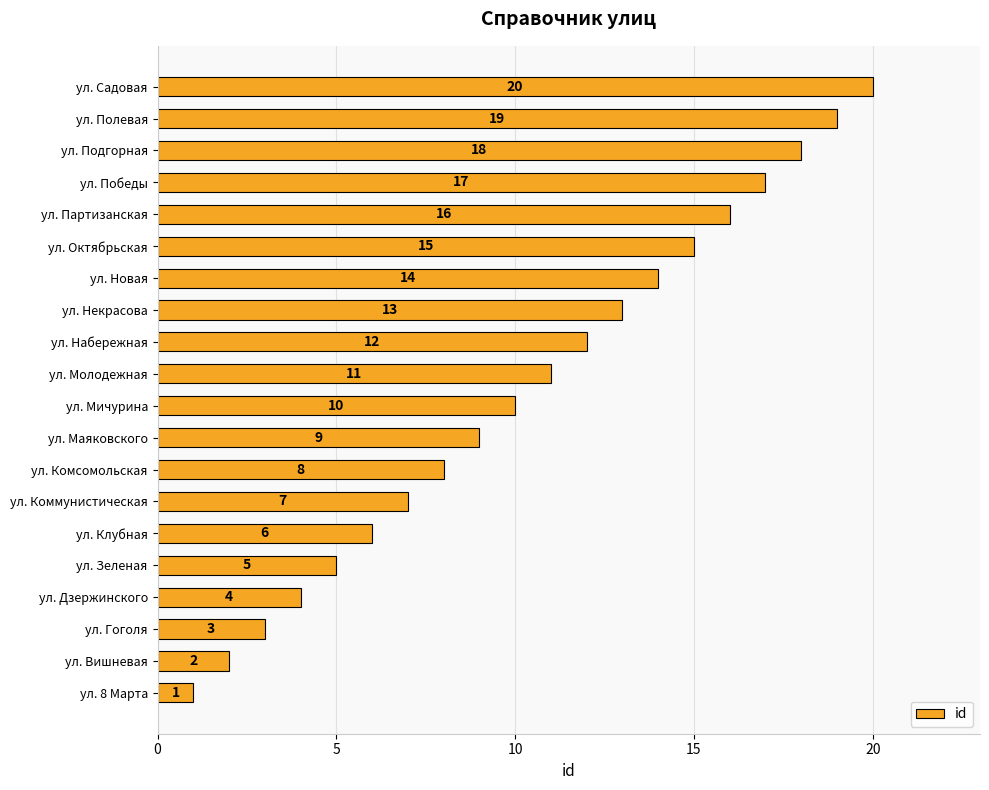

The chart shows a value of 14 at ул. Маяковского. True or false?

False